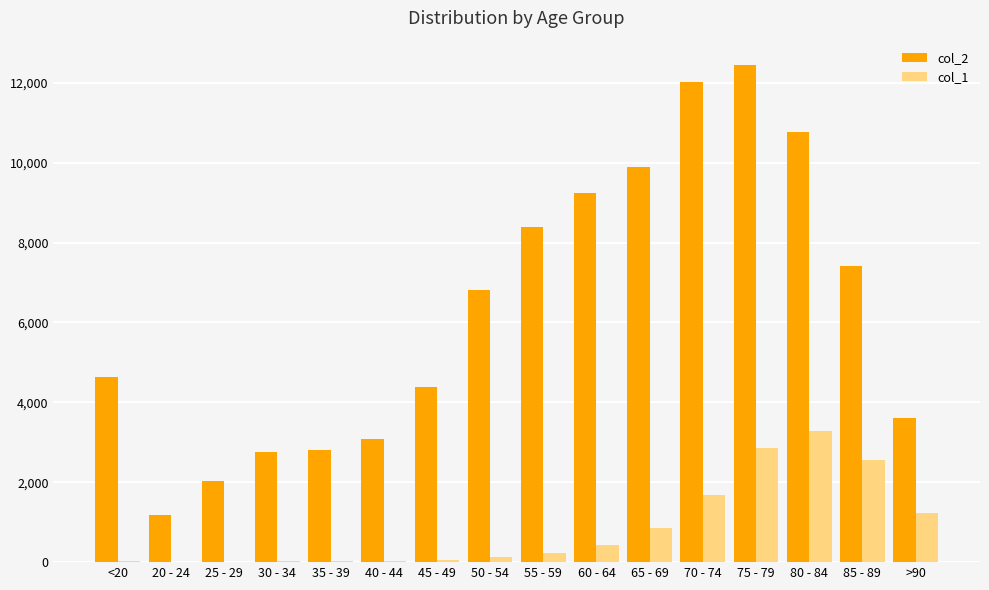

At which category is the sum across all series the highest?

75 - 79